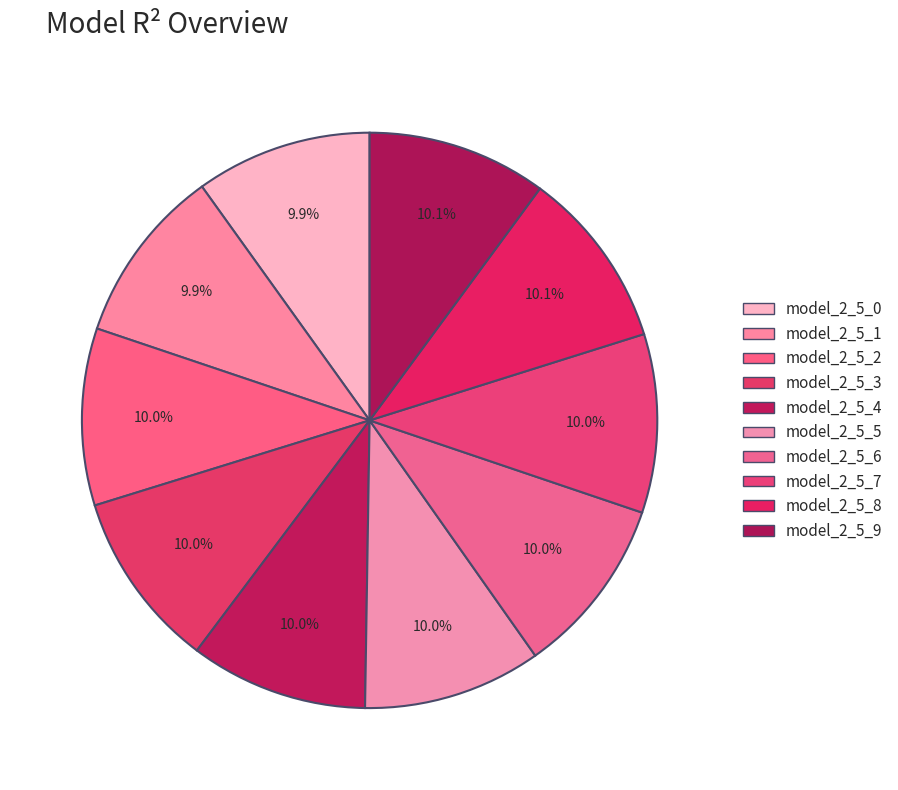

Combined, do model_2_5_7 and model_2_5_0 account for over 50%?

No